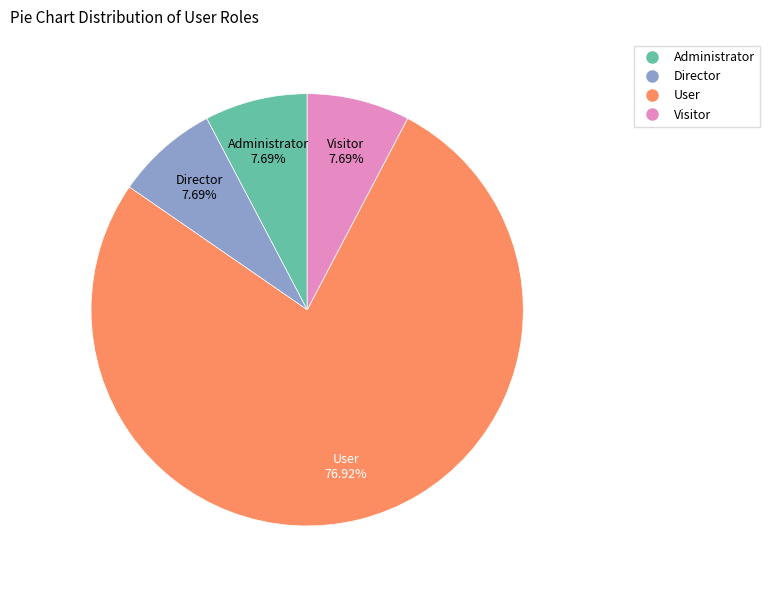

To the nearest percent, what is the difference between the largest and smallest slice percentages?

69%